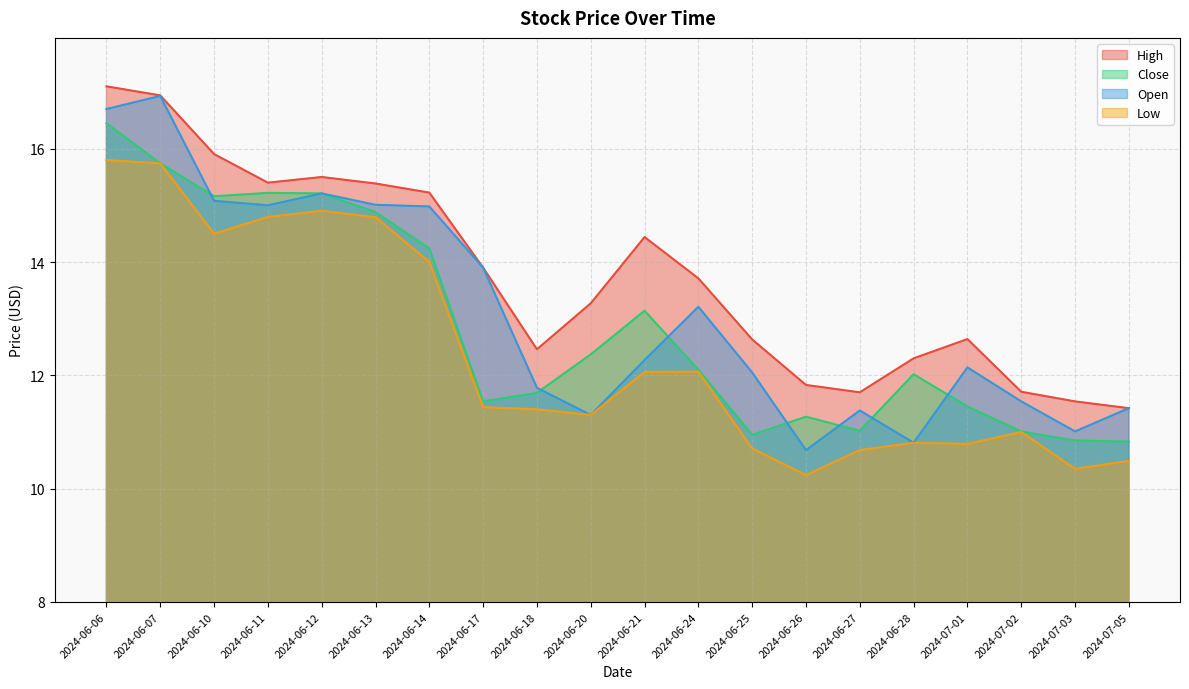

At which label is Low closest to 13?

2024-06-24